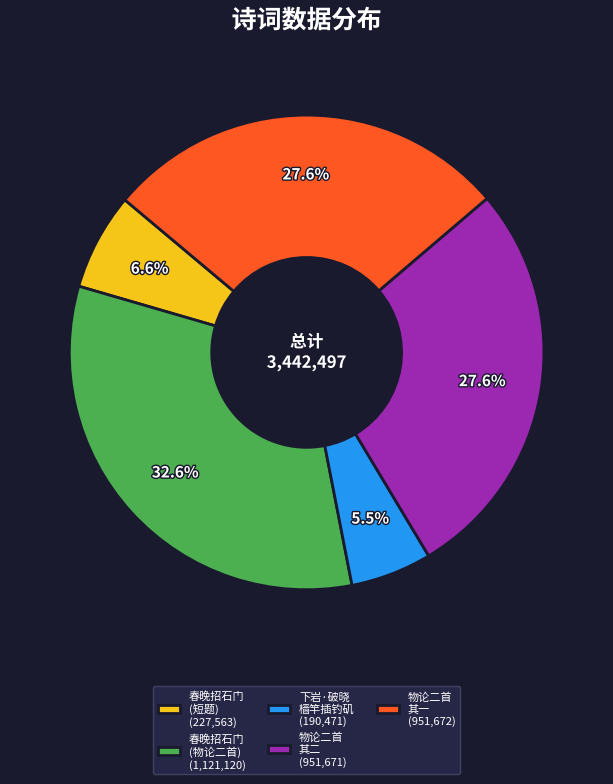

Which slice is the smallest?

下岩·破晓 樯竿插钓矶 (190,471)